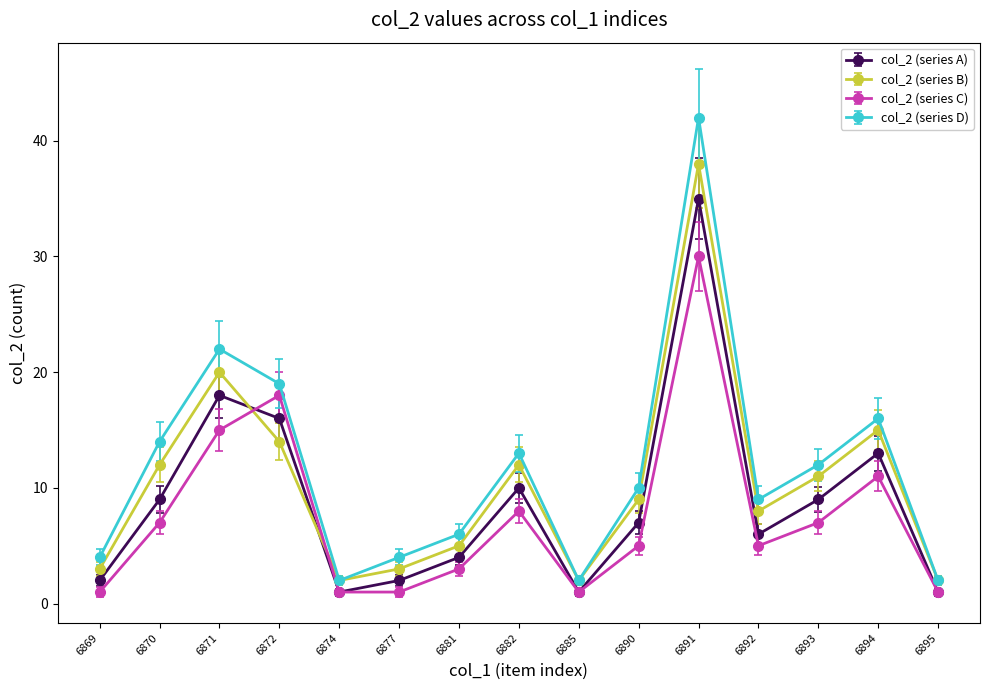

Where is col_2 (series D) nearest to the value 22?

6871